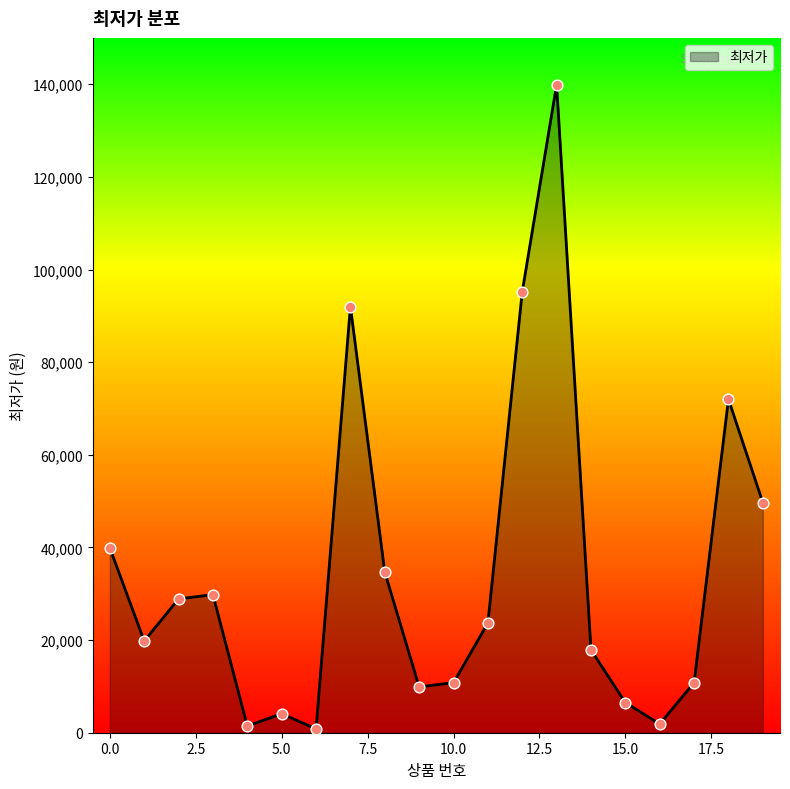

What is the greatest value displayed?

139900